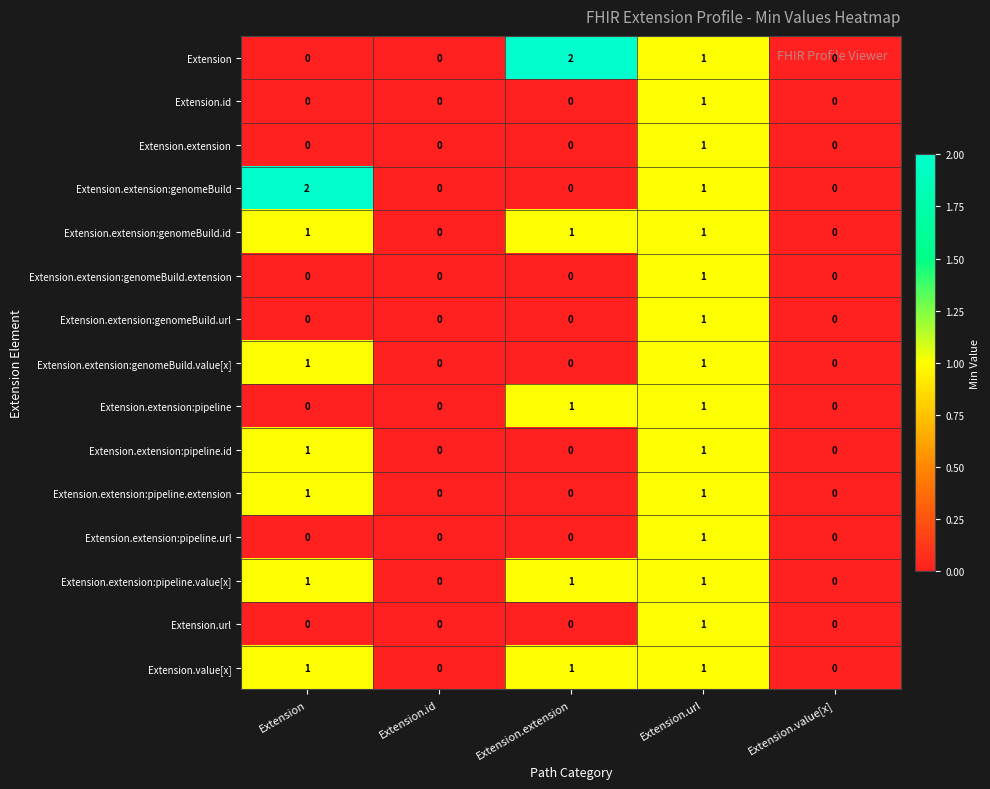

Between Extension and Extension.id, which series saw the biggest shift?

Extension.extension:genomeBuild